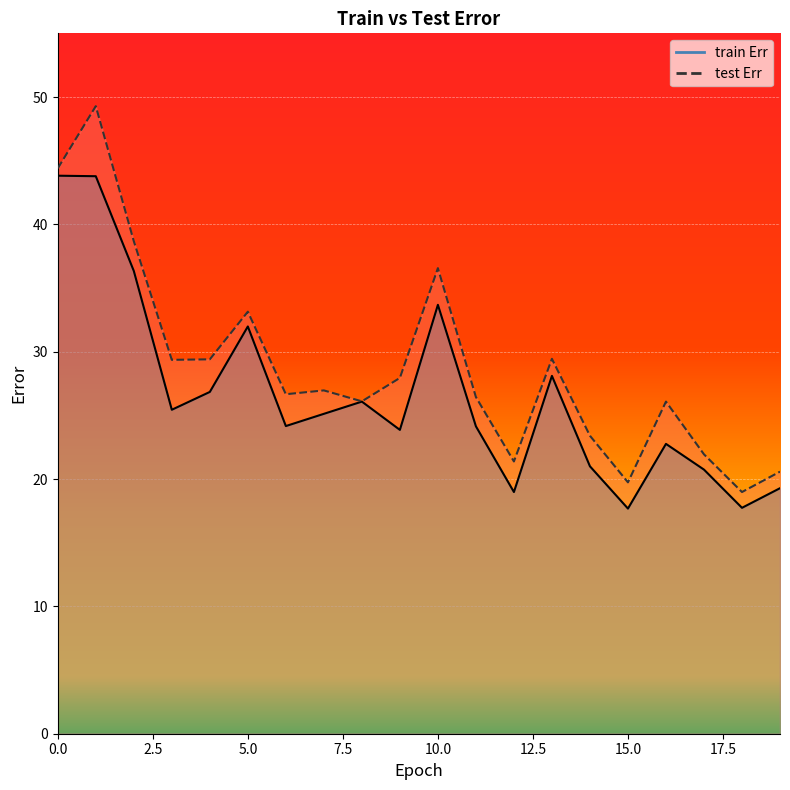

At how many categories does at least one series exceed 36?

4